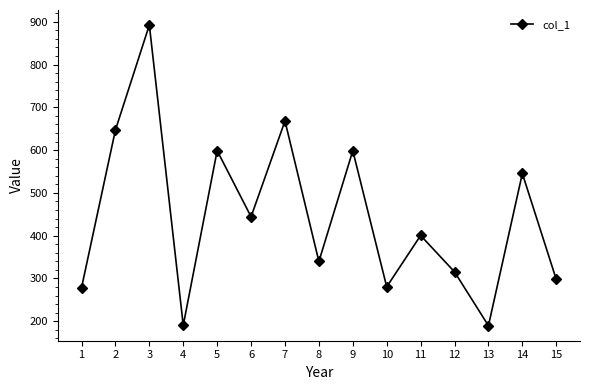

What is the minimum value shown in the chart?

189.6